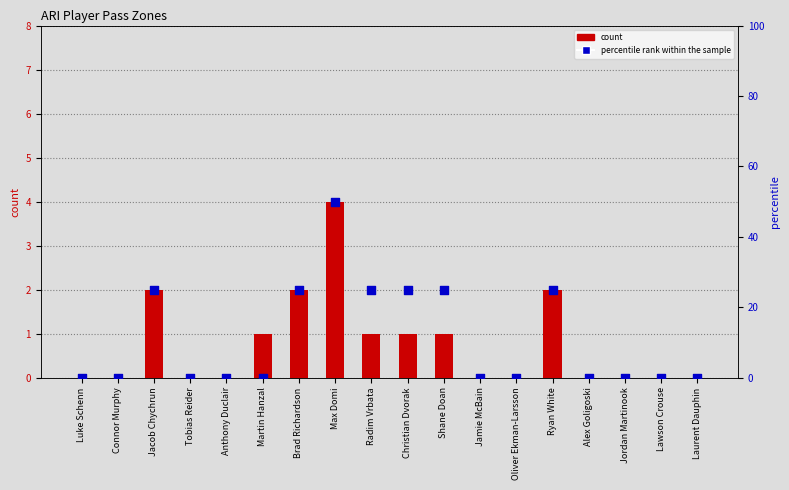

Which series has the widest spread of Y values?

percentile rank within the sample